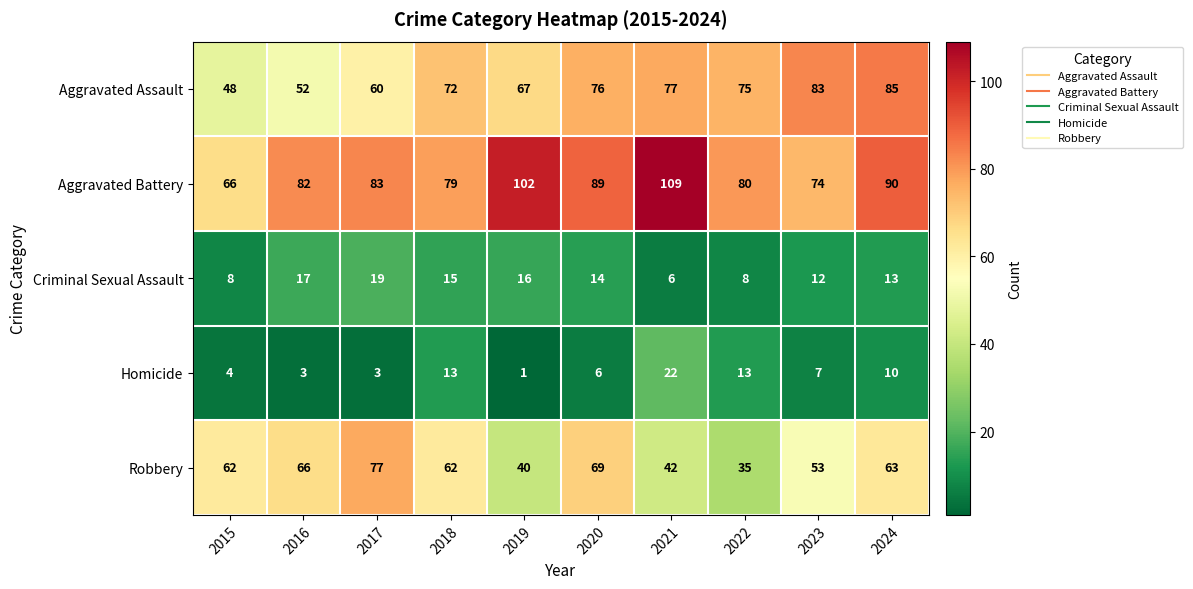

What is the difference between the highest and lowest values at 2021?

103